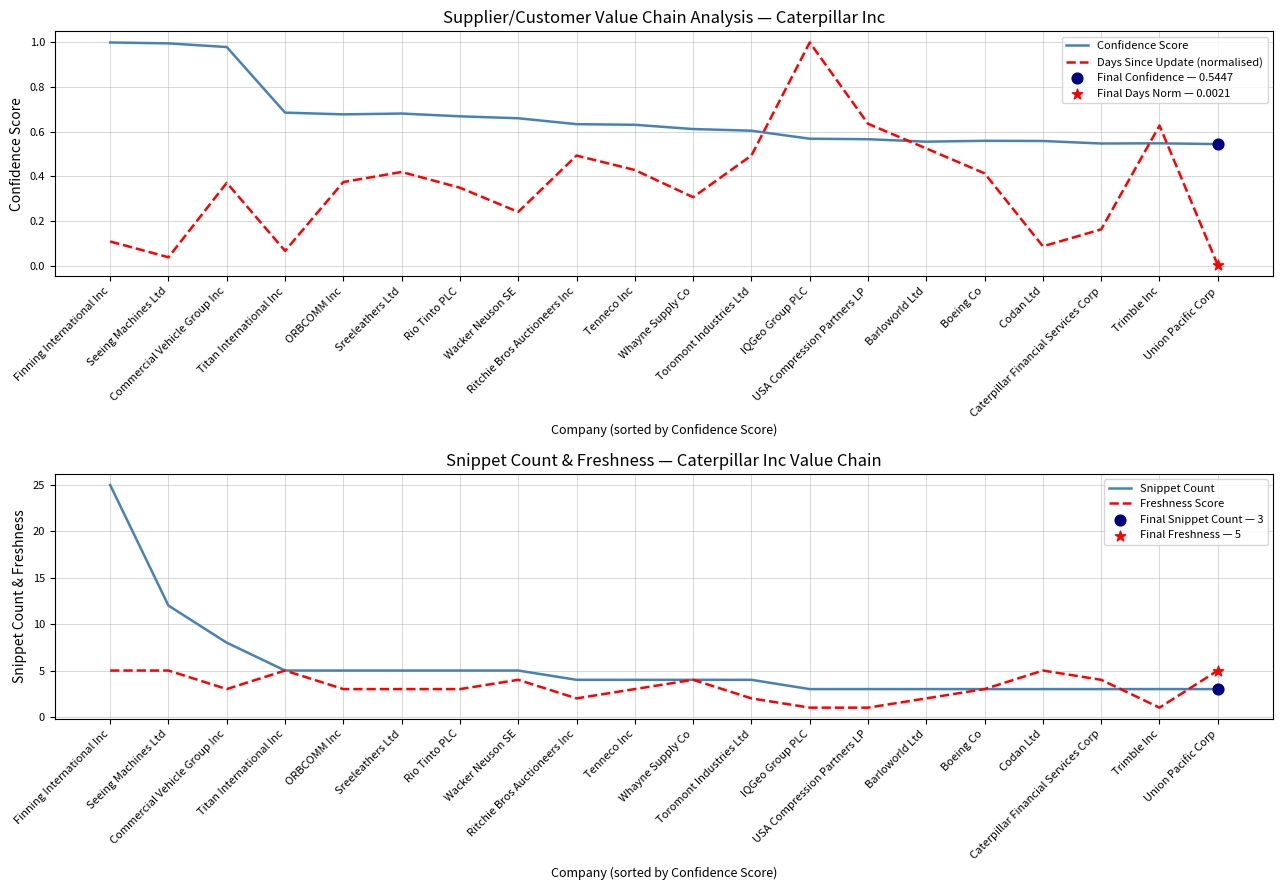

What are all the series names shown in the legend?

Confidence Score, Days Since Update (normalised), Snippet Count, Freshness Score